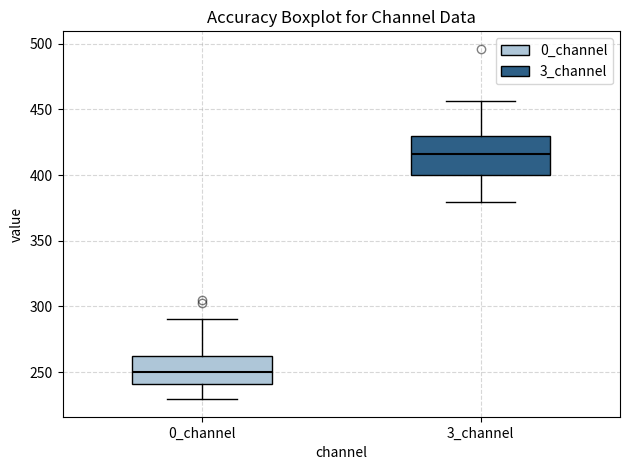

Which box's median line is the highest?

3_channel